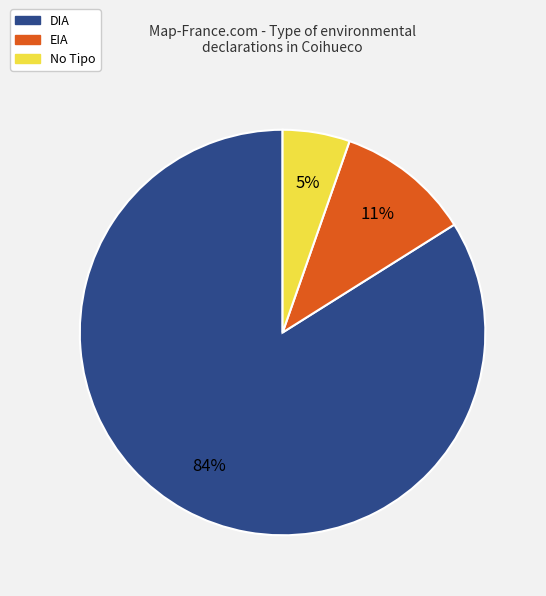

Does any single category account for the majority?

Yes